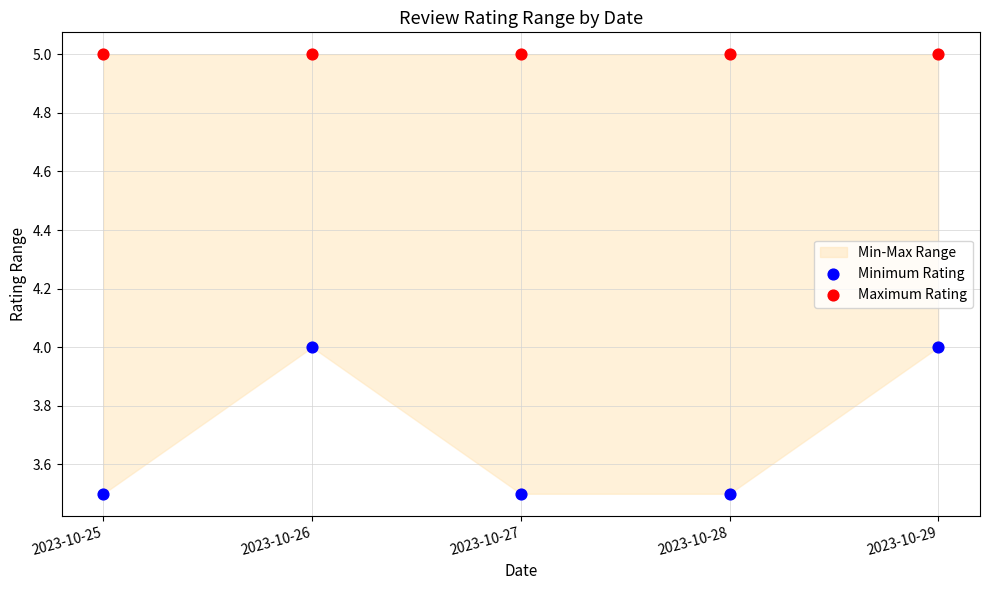

Which series reaches the minimum Y coordinate?

Minimum Rating